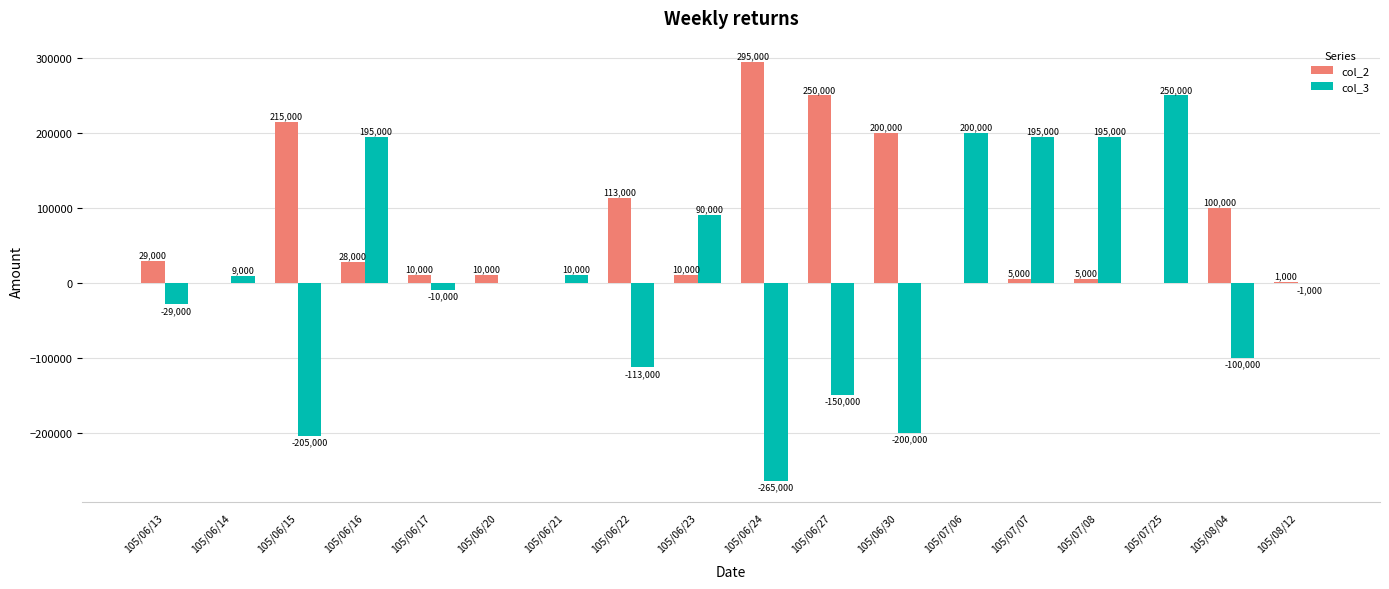

True or false: col_3 has a value of 195000 at 105/07/08.

True